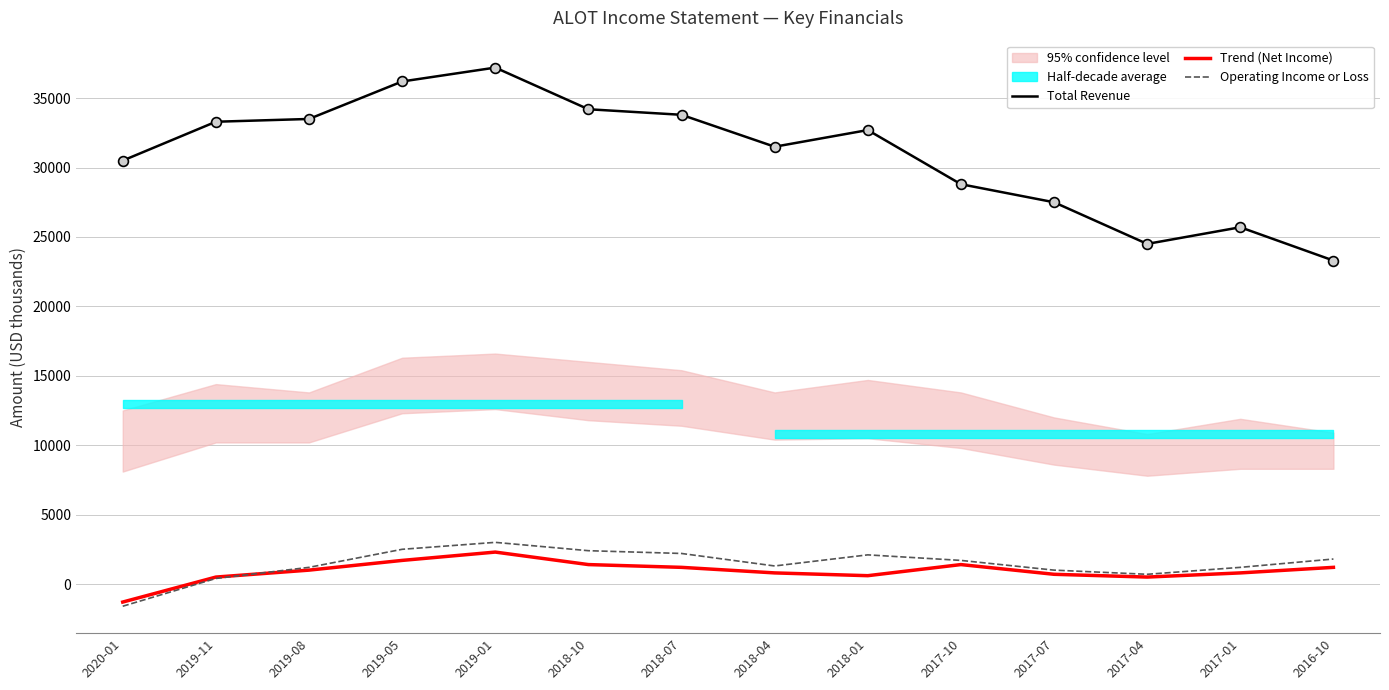

What is the lowest value of the Total Revenue series?

23300